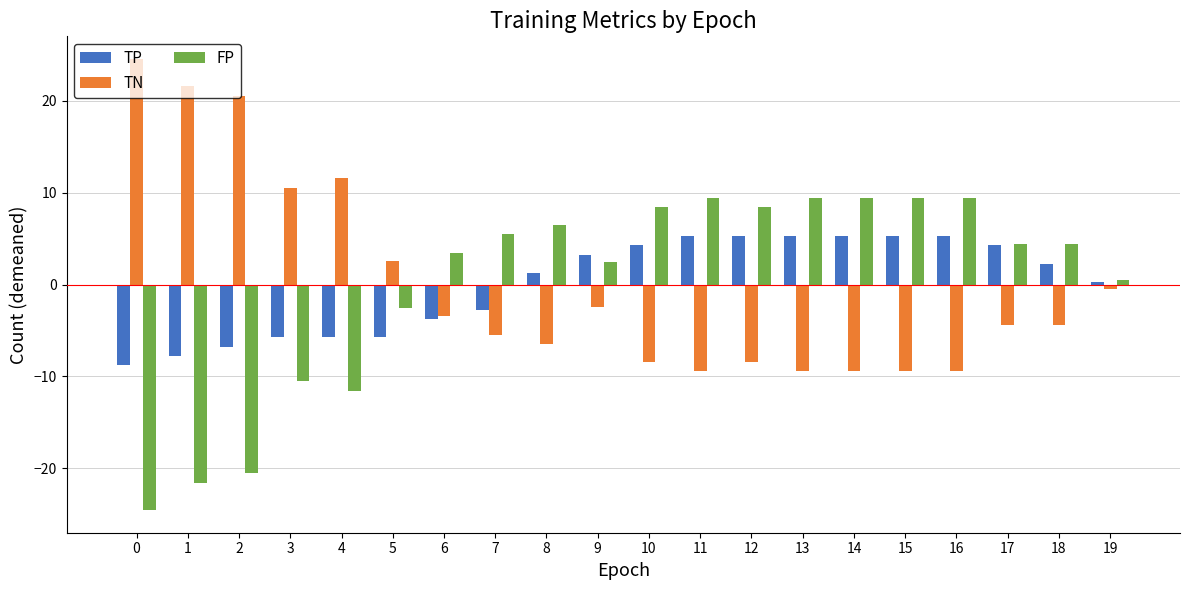

Rank the series by their maximum value, from lowest to highest.

TP, FP, TN